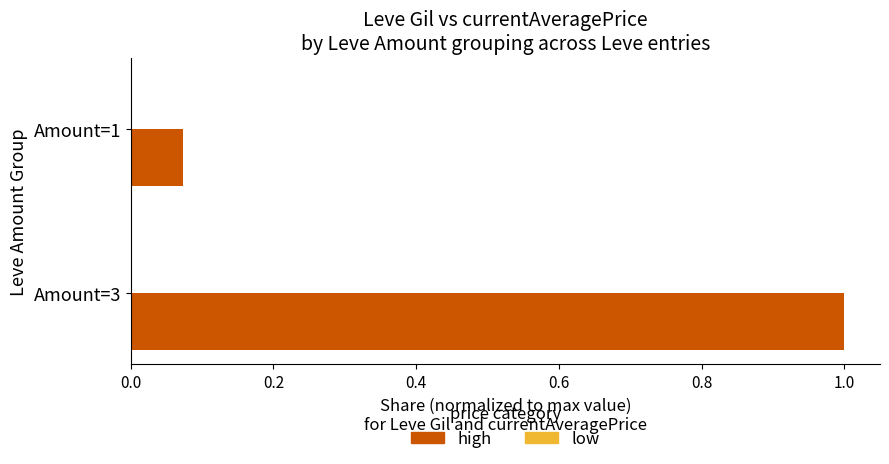

What is the greatest value displayed?

1.0